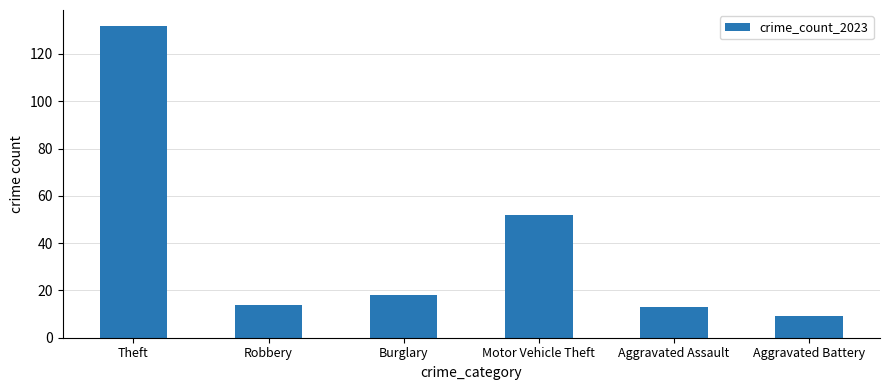

The value at Burglary is 27. True or false?

False